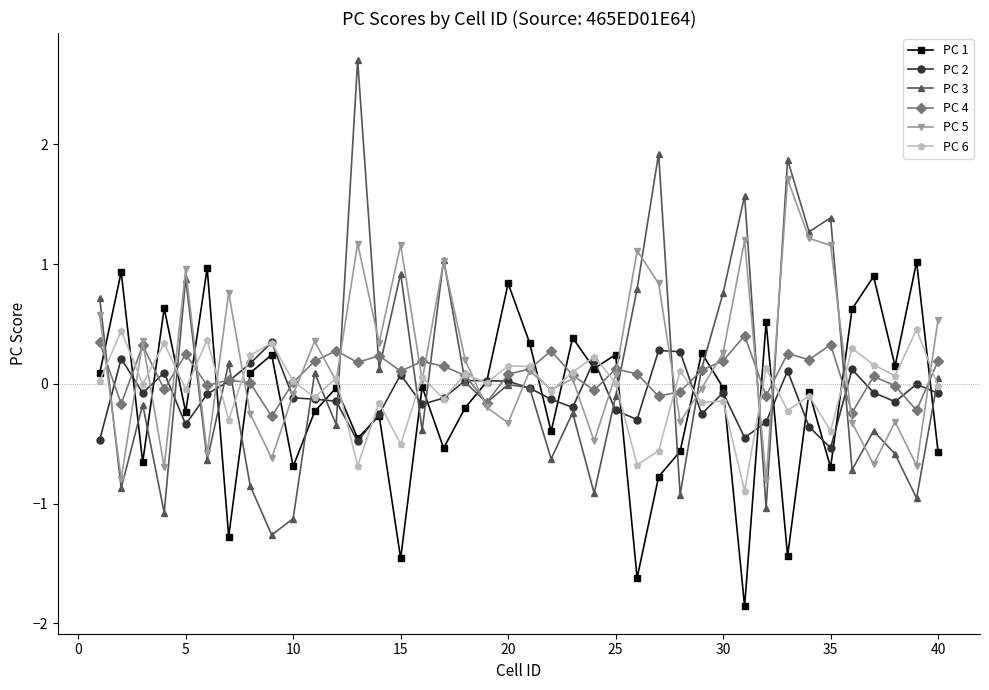

What is the minimum value shown in the chart?

-1.9